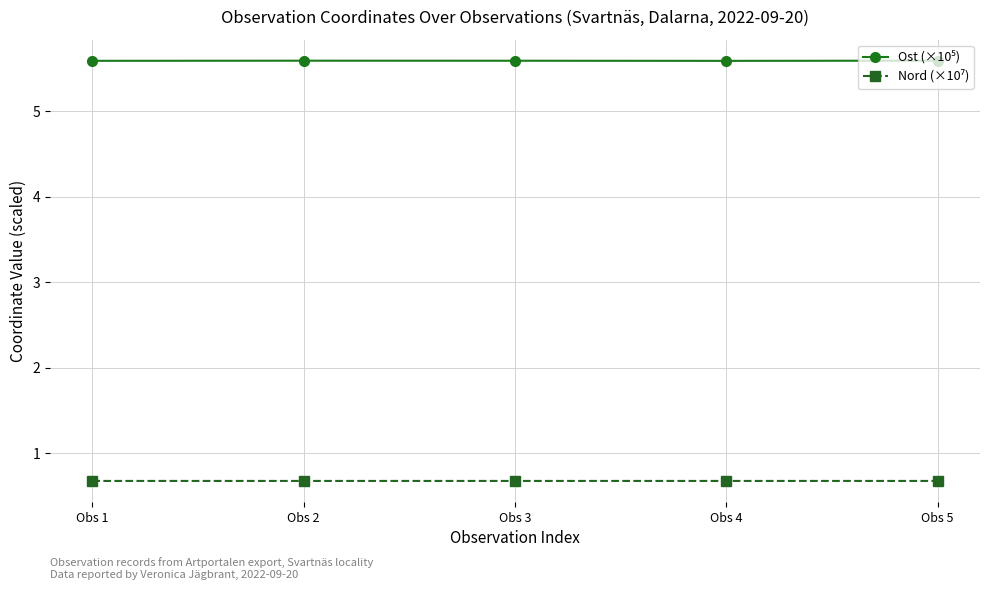

At how many categories does at least one series exceed 0?

5